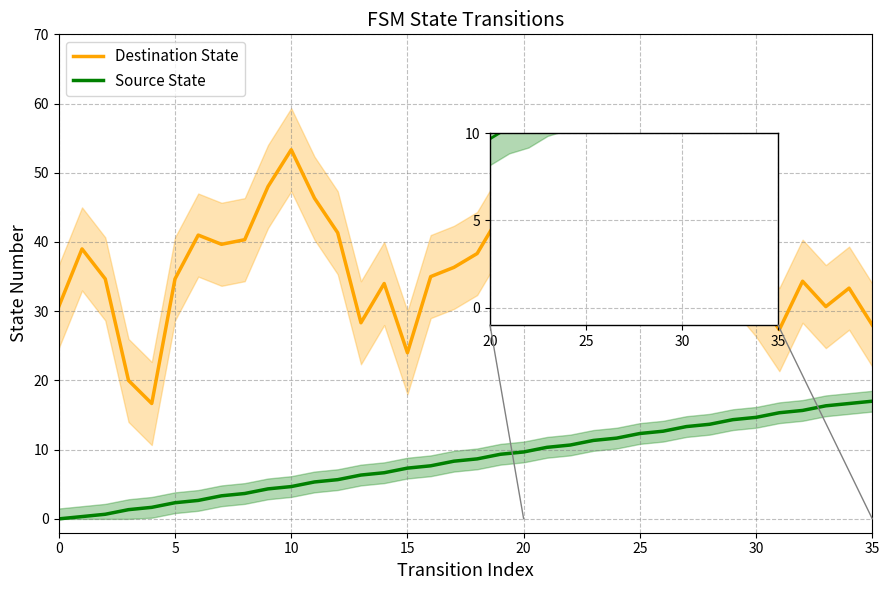

Which series has the largest total across all categories?

Destination State